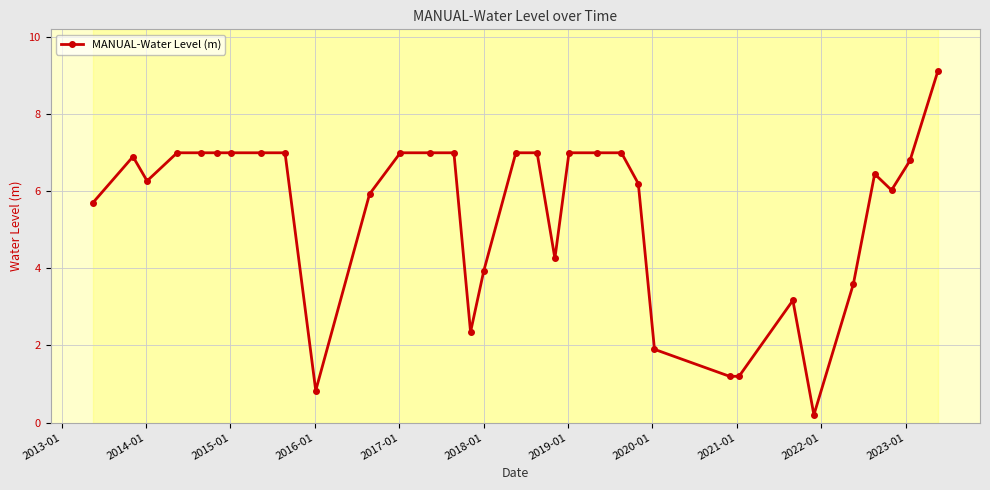

What is the value of the 16th point from the left?

3.9